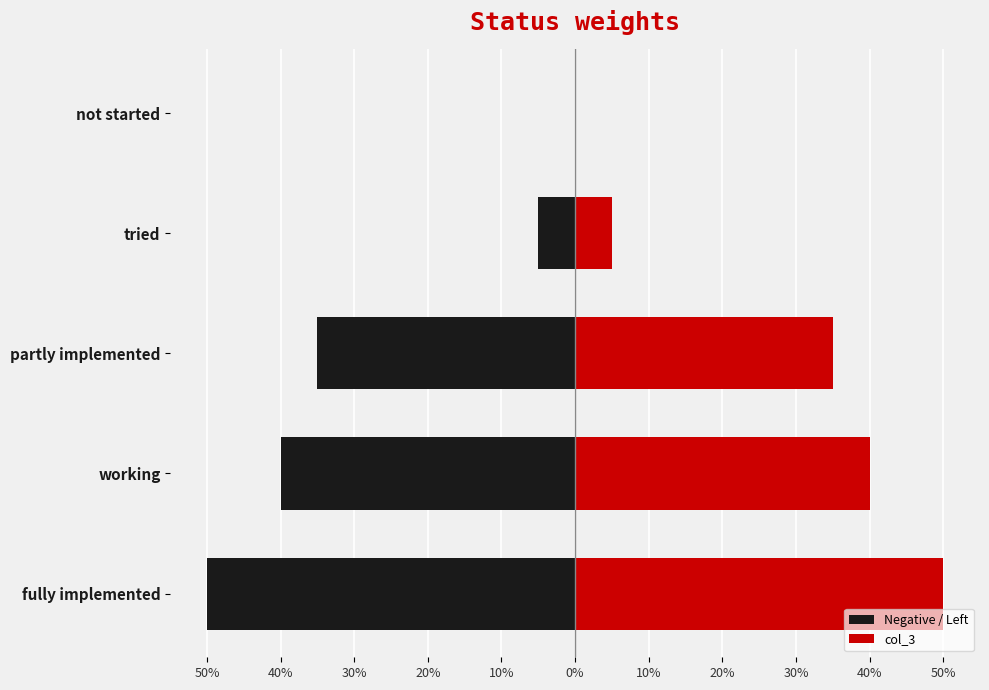

True or false: the data shows 0.7 at partly implemented.

True